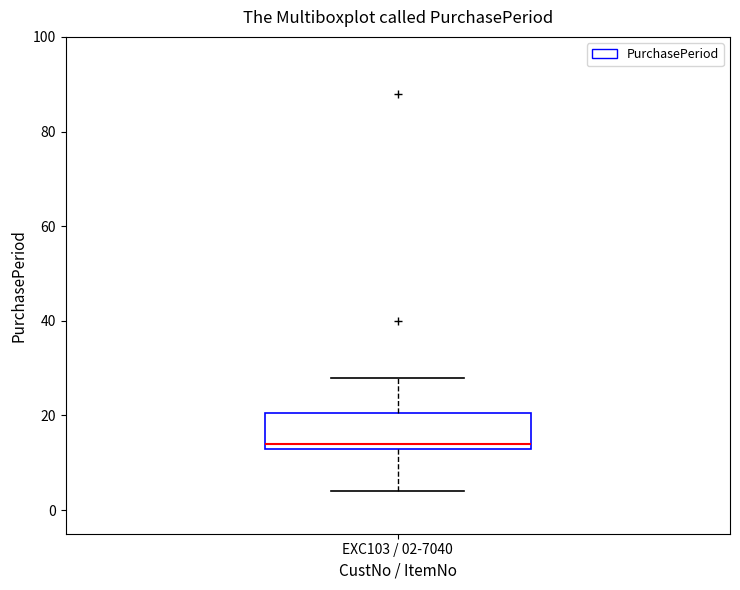

Where is the upper edge of the box for EXC103 / 02-7040 on the y-axis? The values are not printed on the chart, so give them approximately, as read against the axis.

20